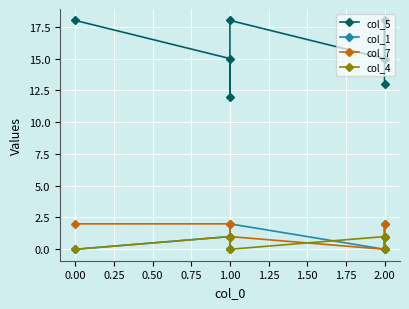

What is the difference between the second highest and second lowest values in the col_5 series?

5